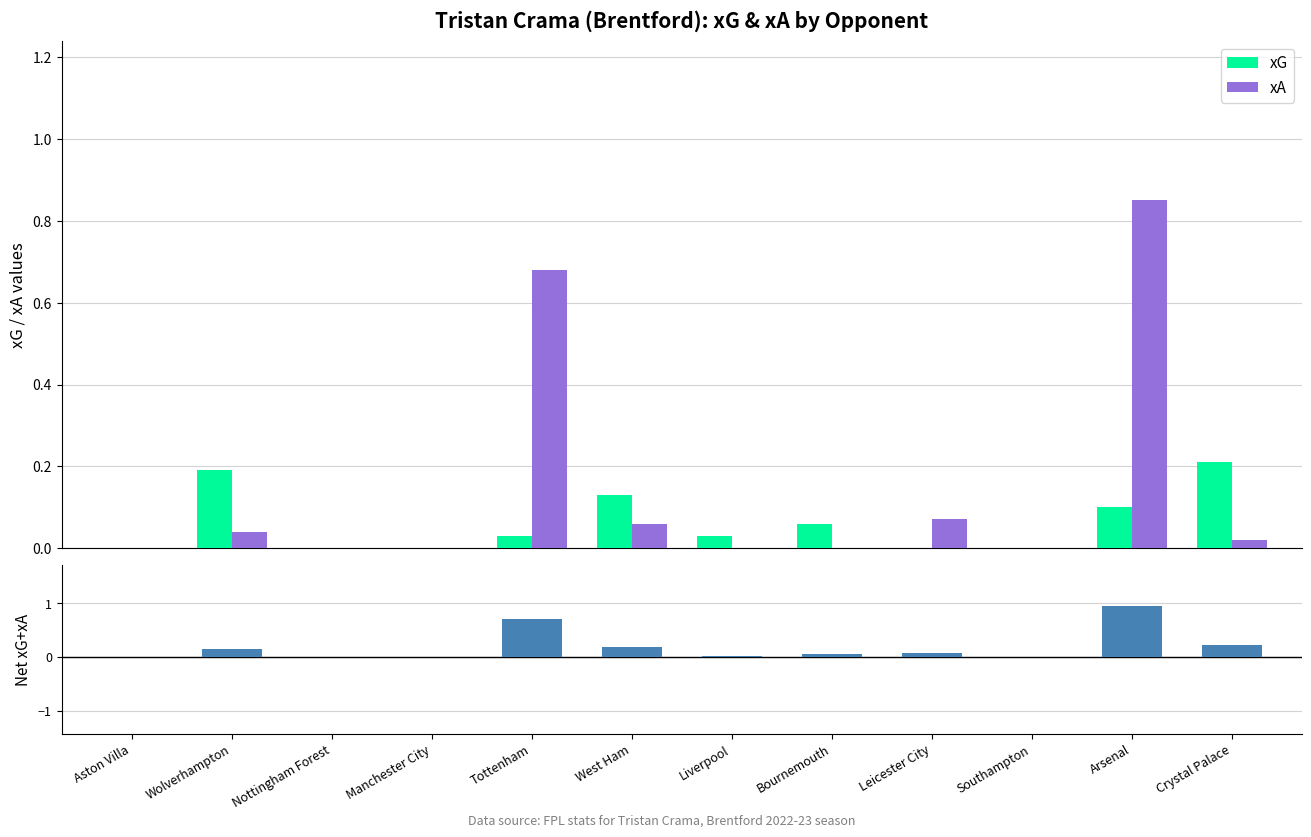

What is the difference between the maximum and minimum values in the xG series?

0.2